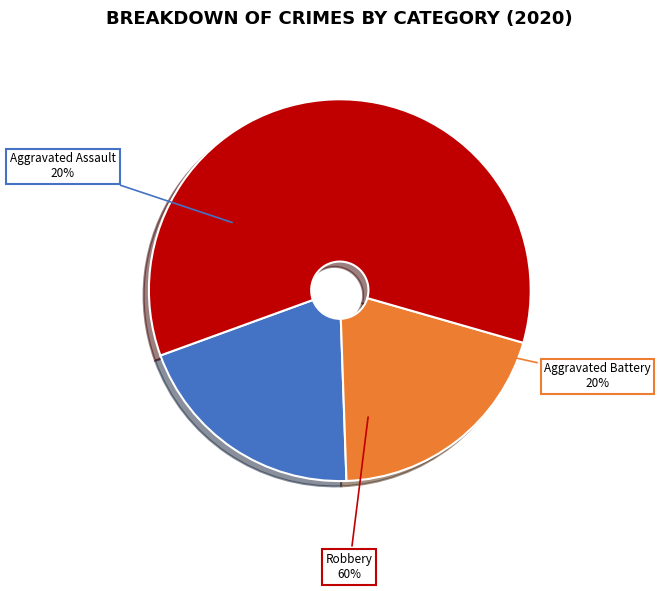

To the nearest percent, what is the difference between the Aggravated Battery and Robbery slice percentages?

40%